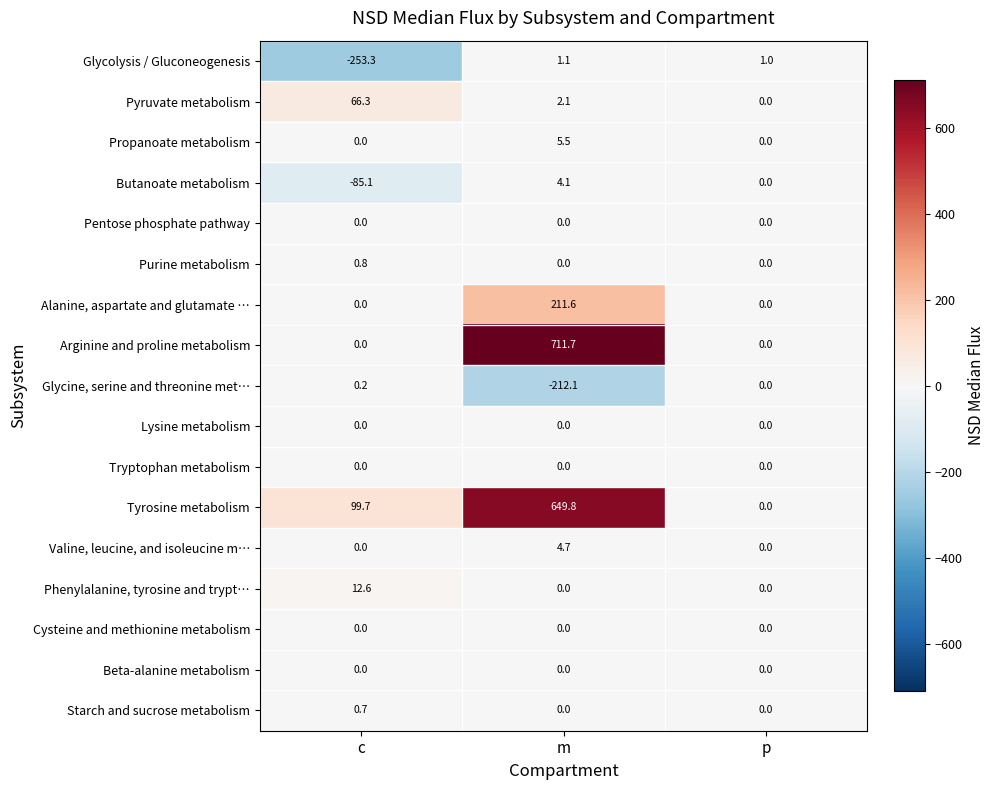

At which category is the sum across all series the highest?

m